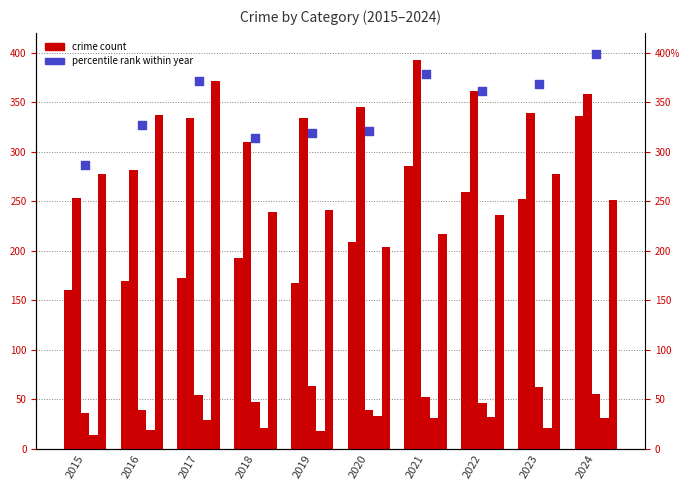

Which series contains the lowest Y value?

Homicide